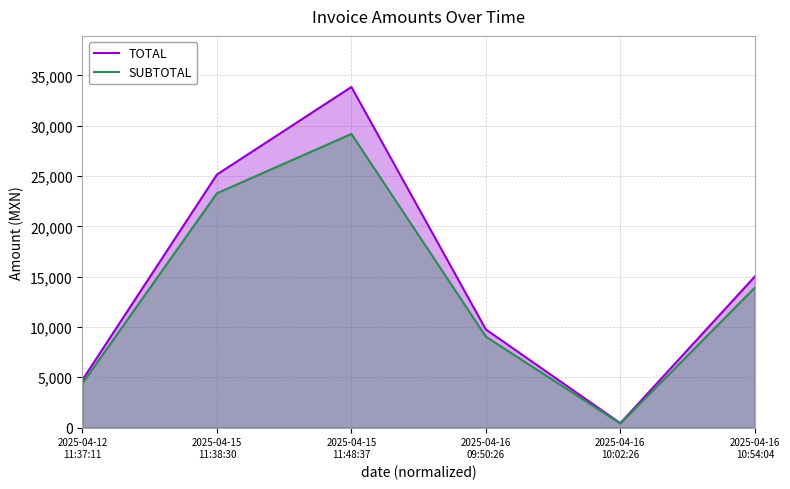

How many lines are shown in the chart?

2